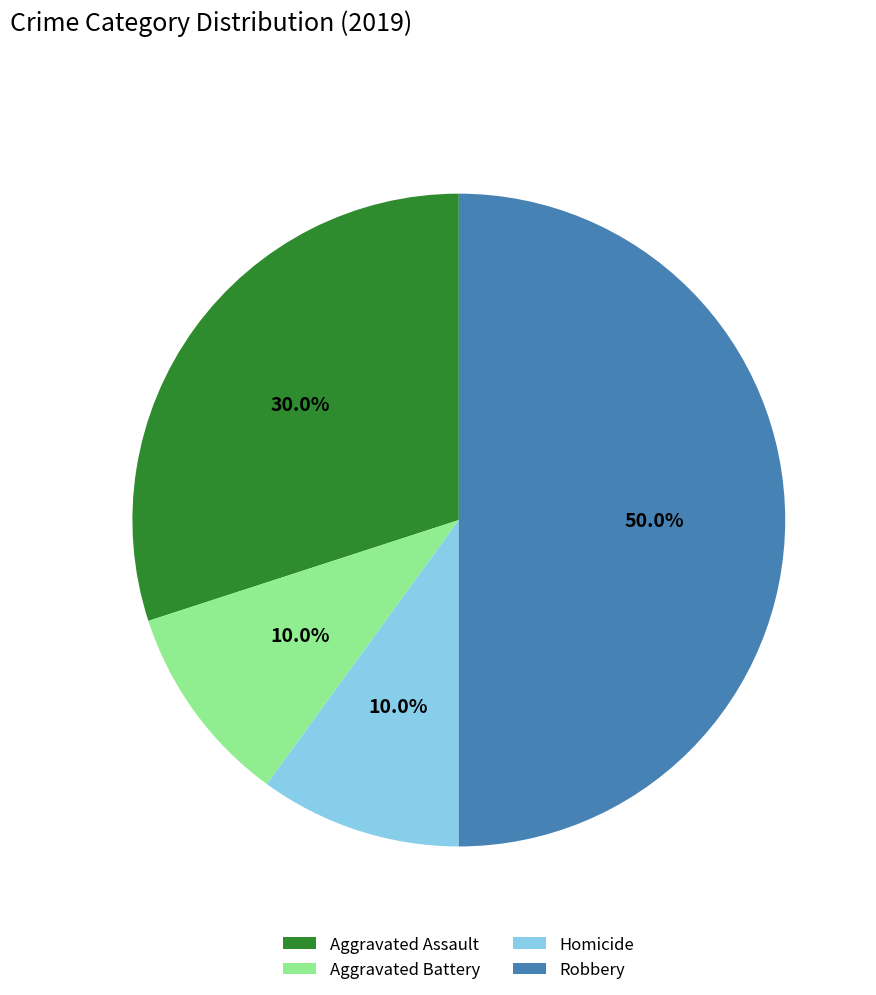

Count the number of slices in the pie.

4